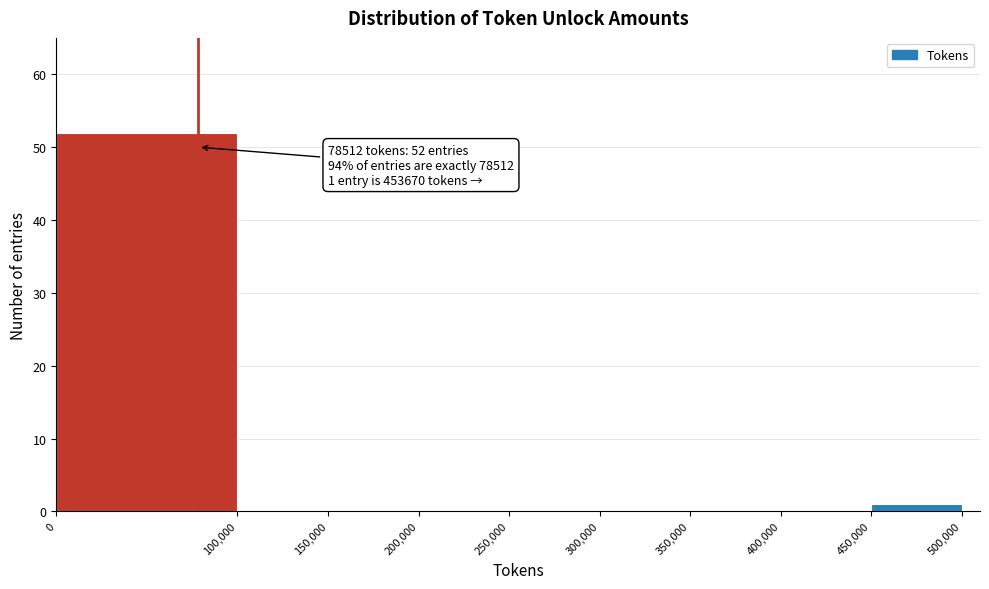

Which range on the x-axis has the tallest bar?

0 to 100,000